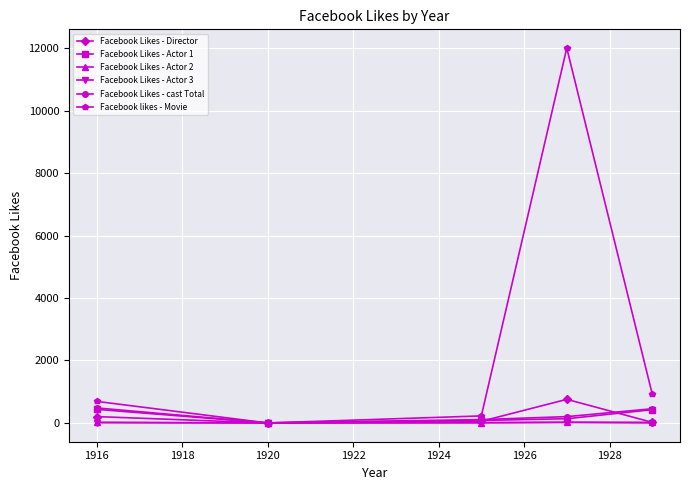

True or false: Facebook Likes - Actor 1 has more than 2 points higher than both neighbors.

False